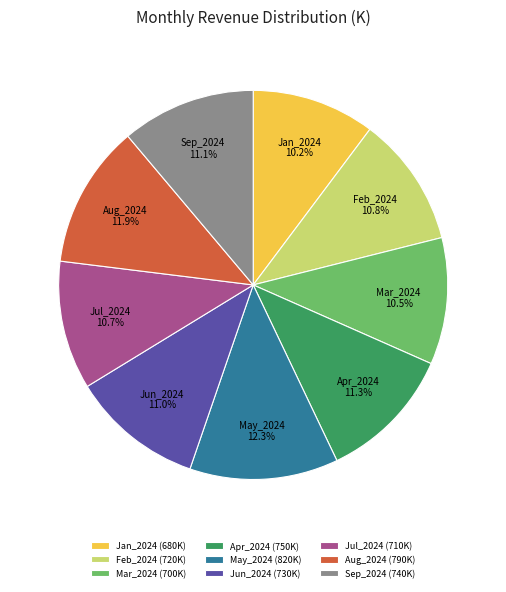

True or false: Feb_2024 accounts for 11% of the total.

True